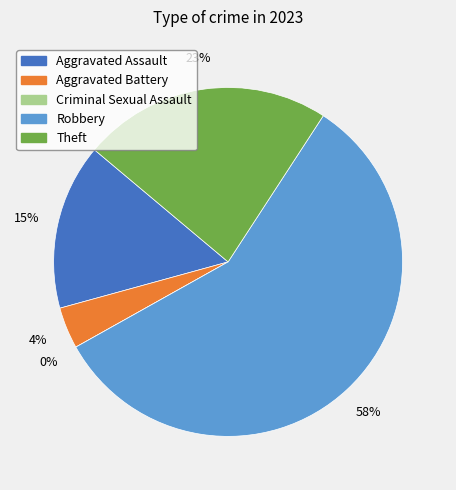

To the nearest percent, what is the difference between the largest and smallest slice percentages?

58%